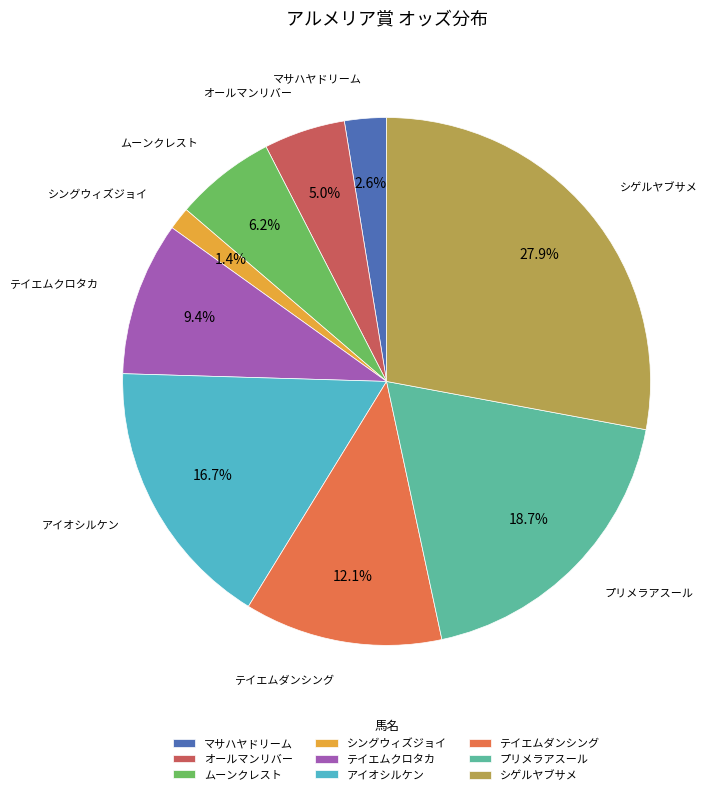

Between シングウィズジョイ and テイエムクロタカ, which is larger?

テイエムクロタカ